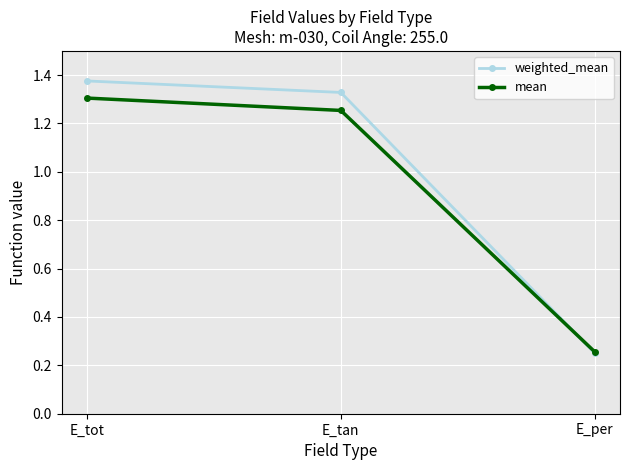

What is the sum of the mean values at E_tan and E_tot?

2.6